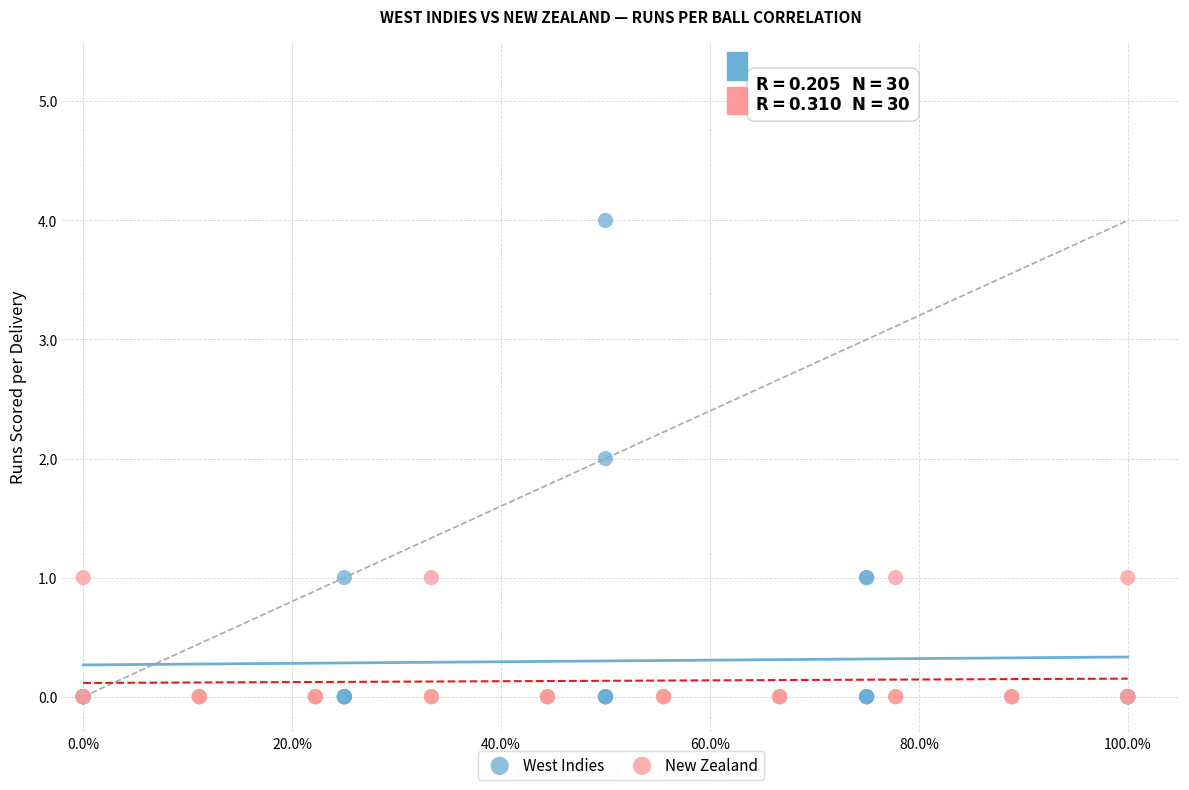

Which series contains the highest Y value?

West Indies